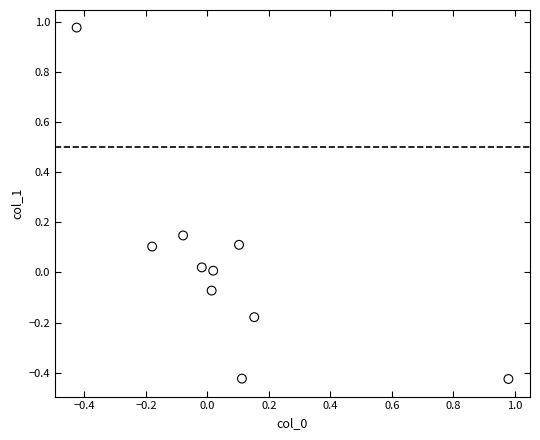

What is the range of Y values (max minus min)?

1.4